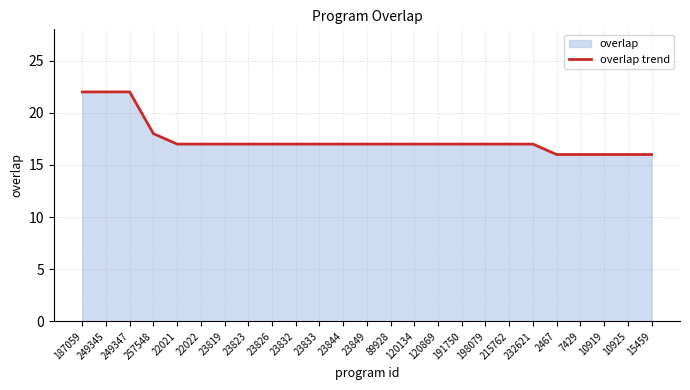

True or false: the data has more than 2 interior local peaks.

False